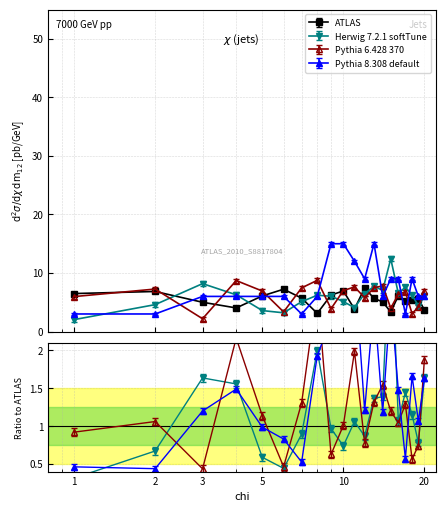

Does the chart display data point markers on the line(s)?

Yes